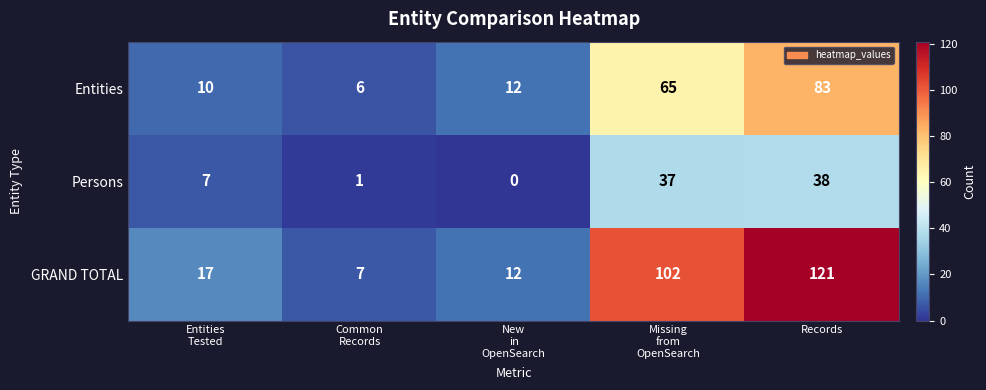

Which series has the largest total across all categories?

GRAND TOTAL